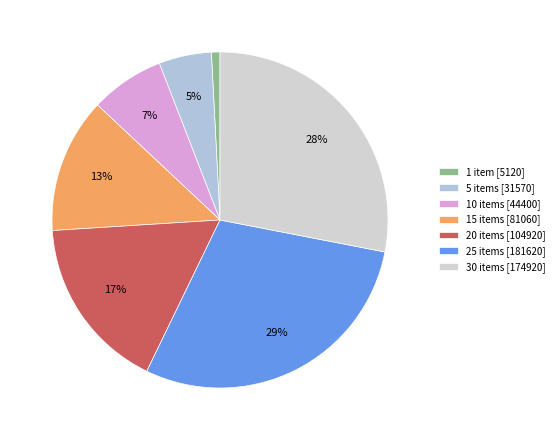

What is the smallest slice in the pie chart?

1 item [5120]